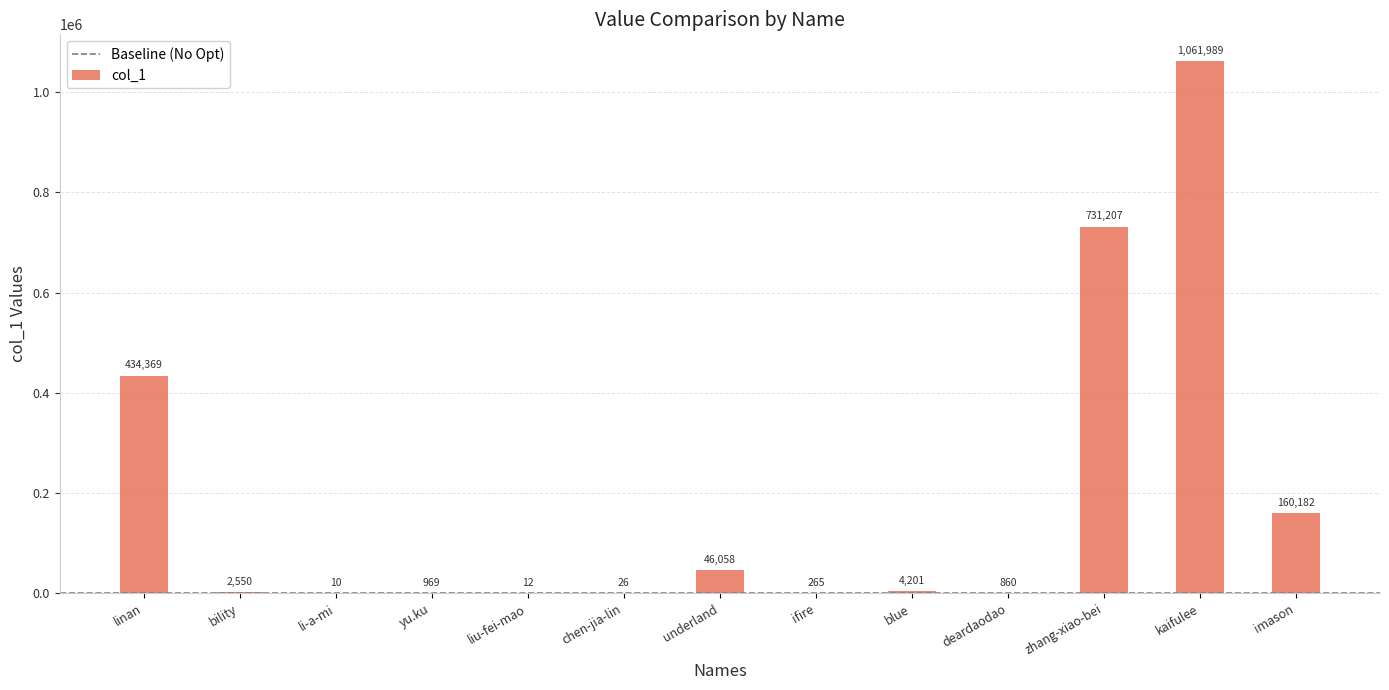

What is the sum of all values?

2442698